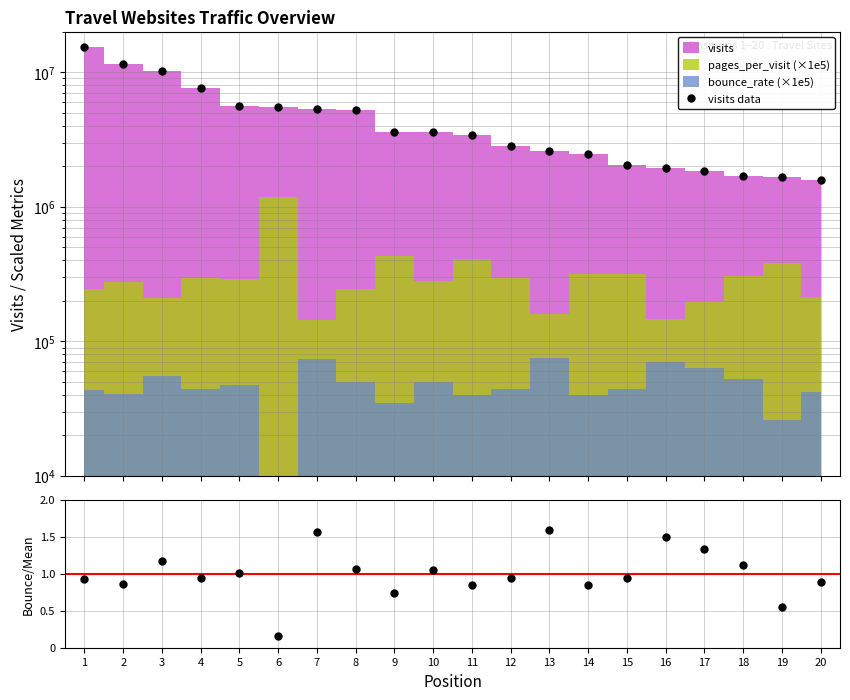

What is the difference between the maximum and minimum values in the visits data series?

13857423.0